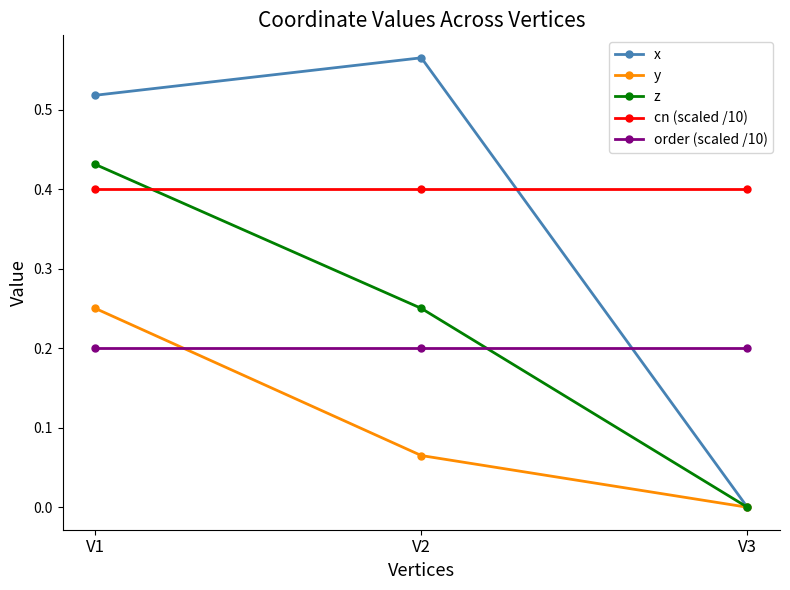

What are all the series names shown in the legend?

x, y, z, cn (scaled /10), order (scaled /10)